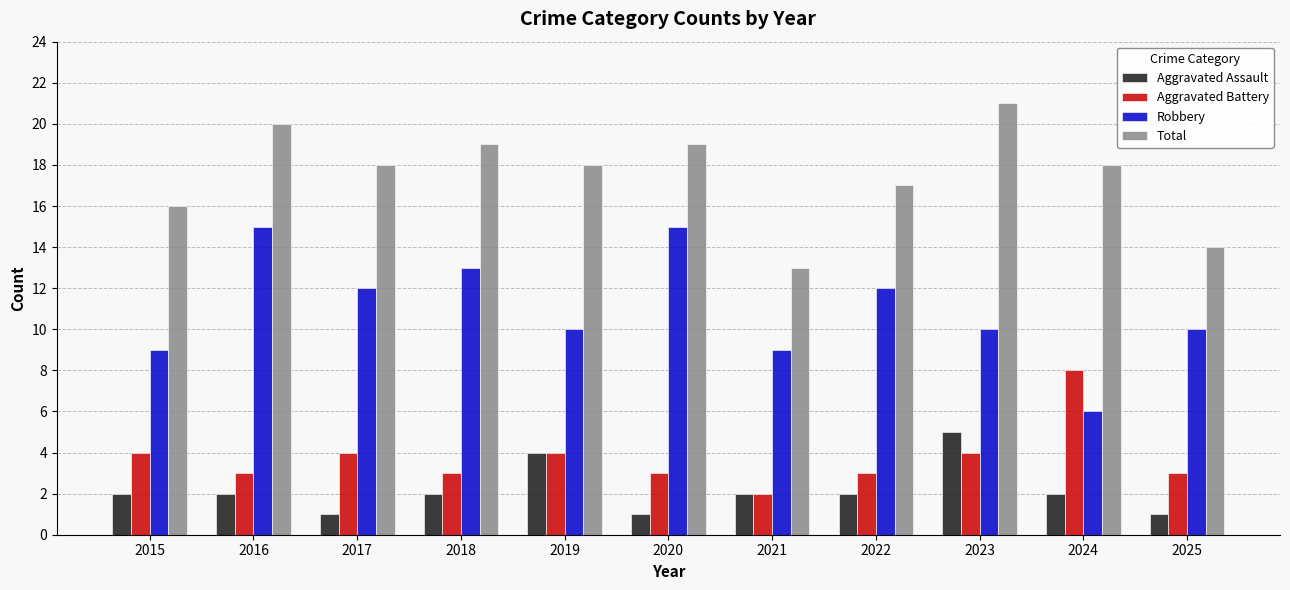

How many Robbery values are between 9 and 13?

8